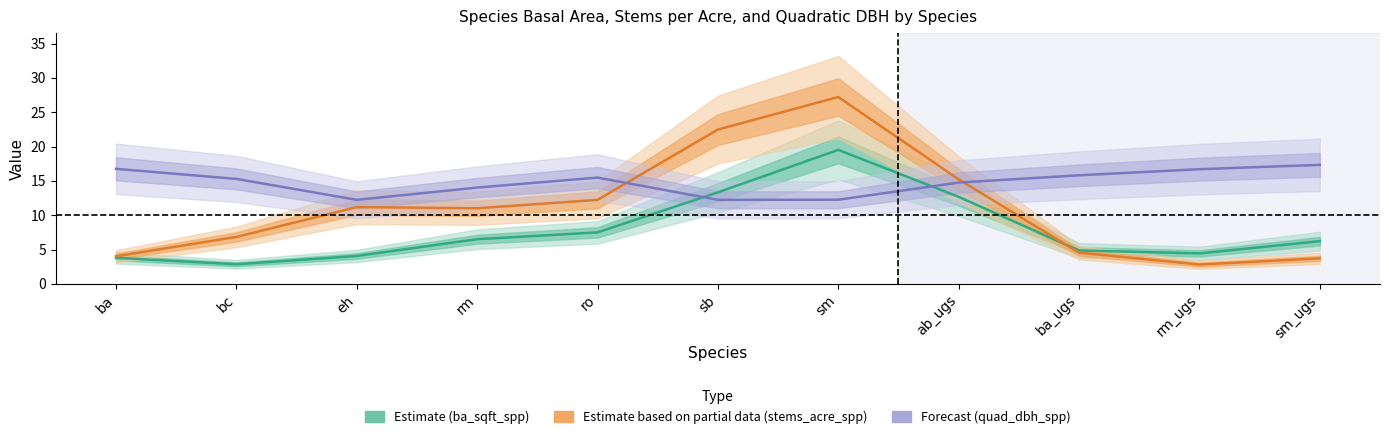

How many values in the Forecast (quad_dbh_spp) series exceed 15?

6